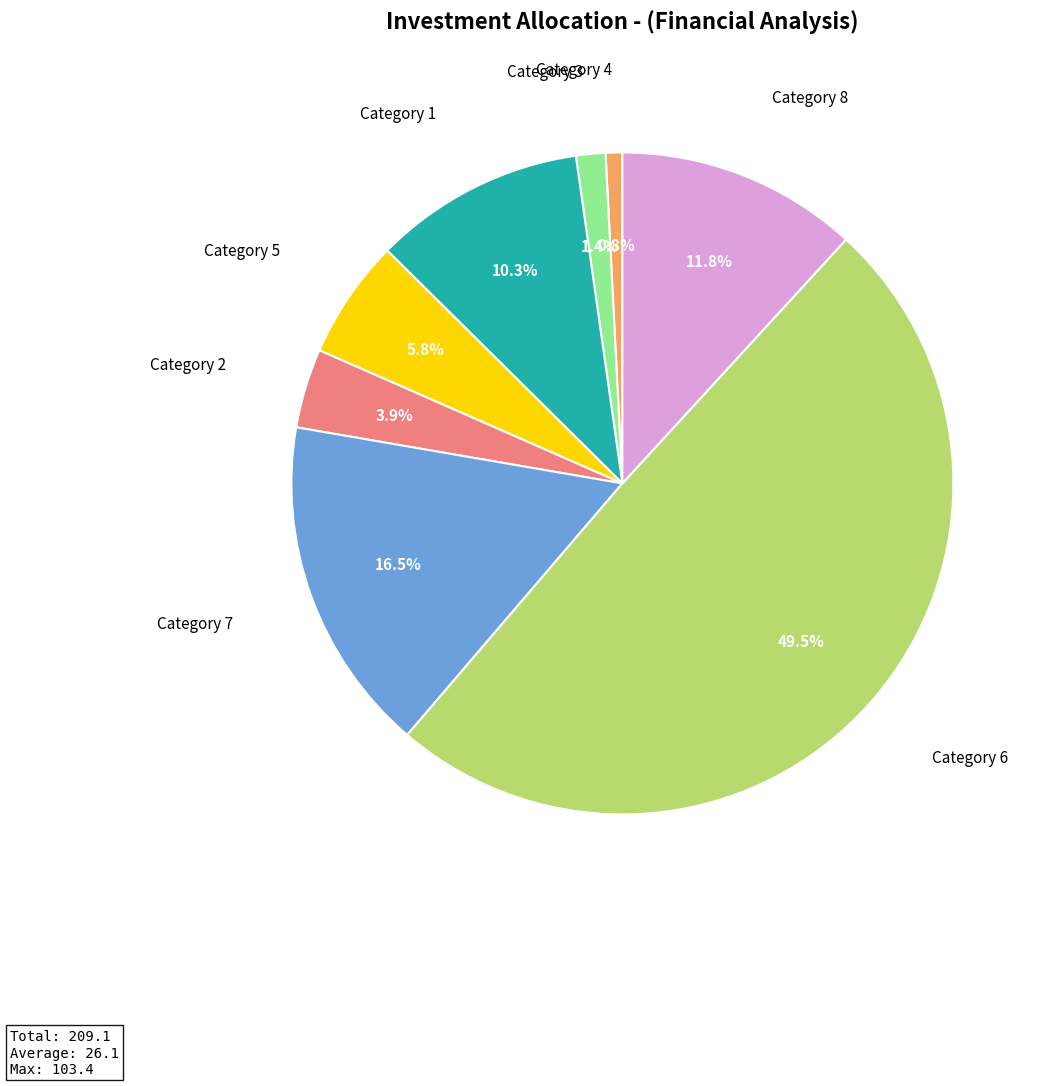

How many segments does this pie chart have?

8